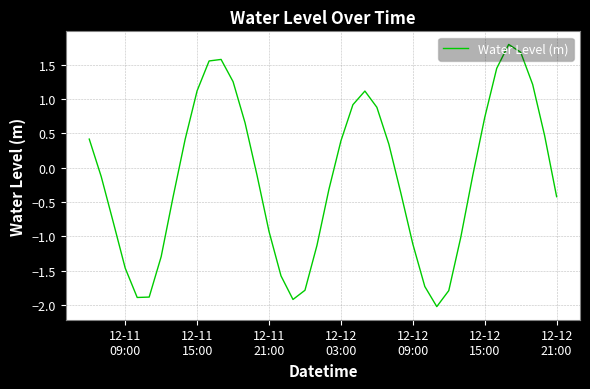

What is the difference between the maximum and minimum values?

3.8